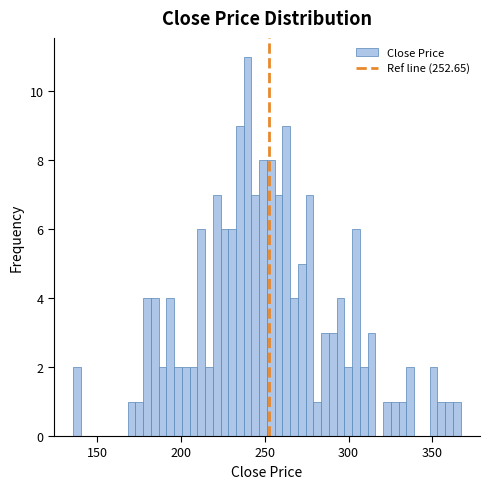

Read against the x-axis, roughly where is the centre of the tallest bar?

240